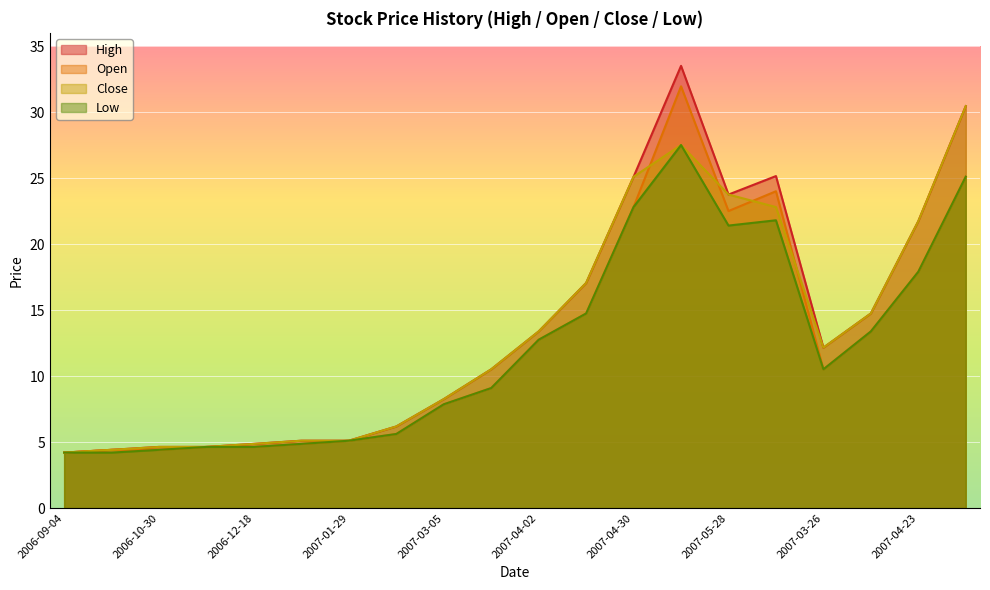

What are all the series names shown in the legend?

High, Open, Close, Low